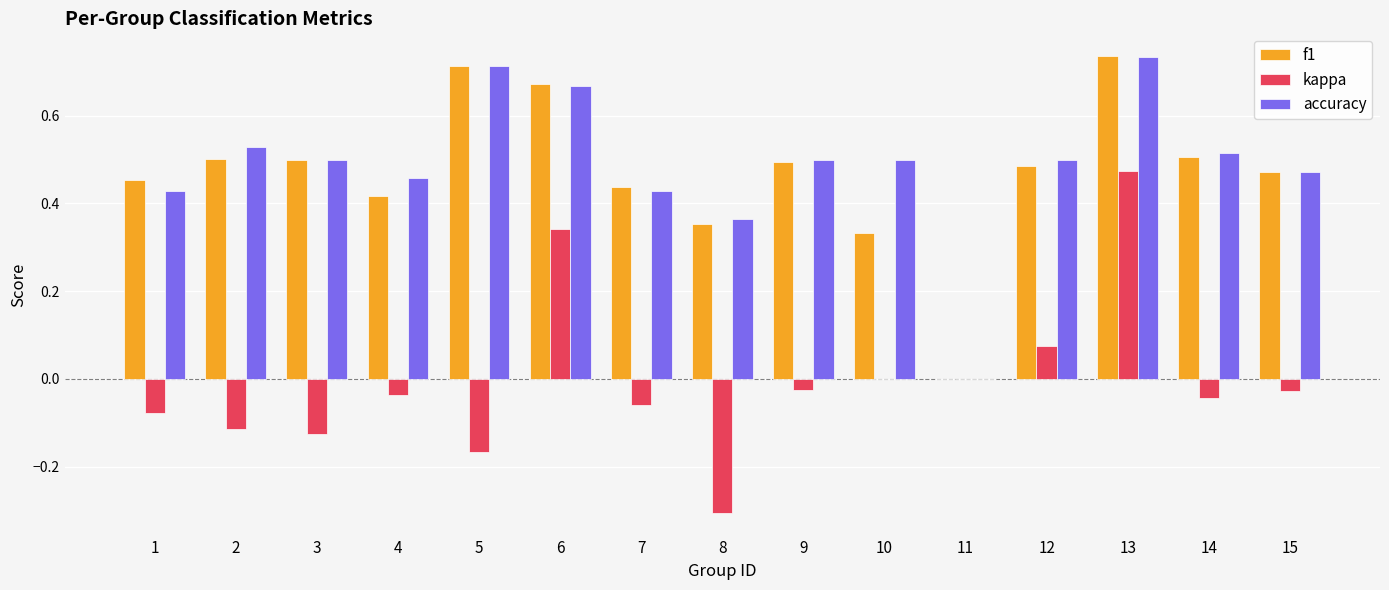

What are all the series names shown in the legend?

f1, kappa, accuracy